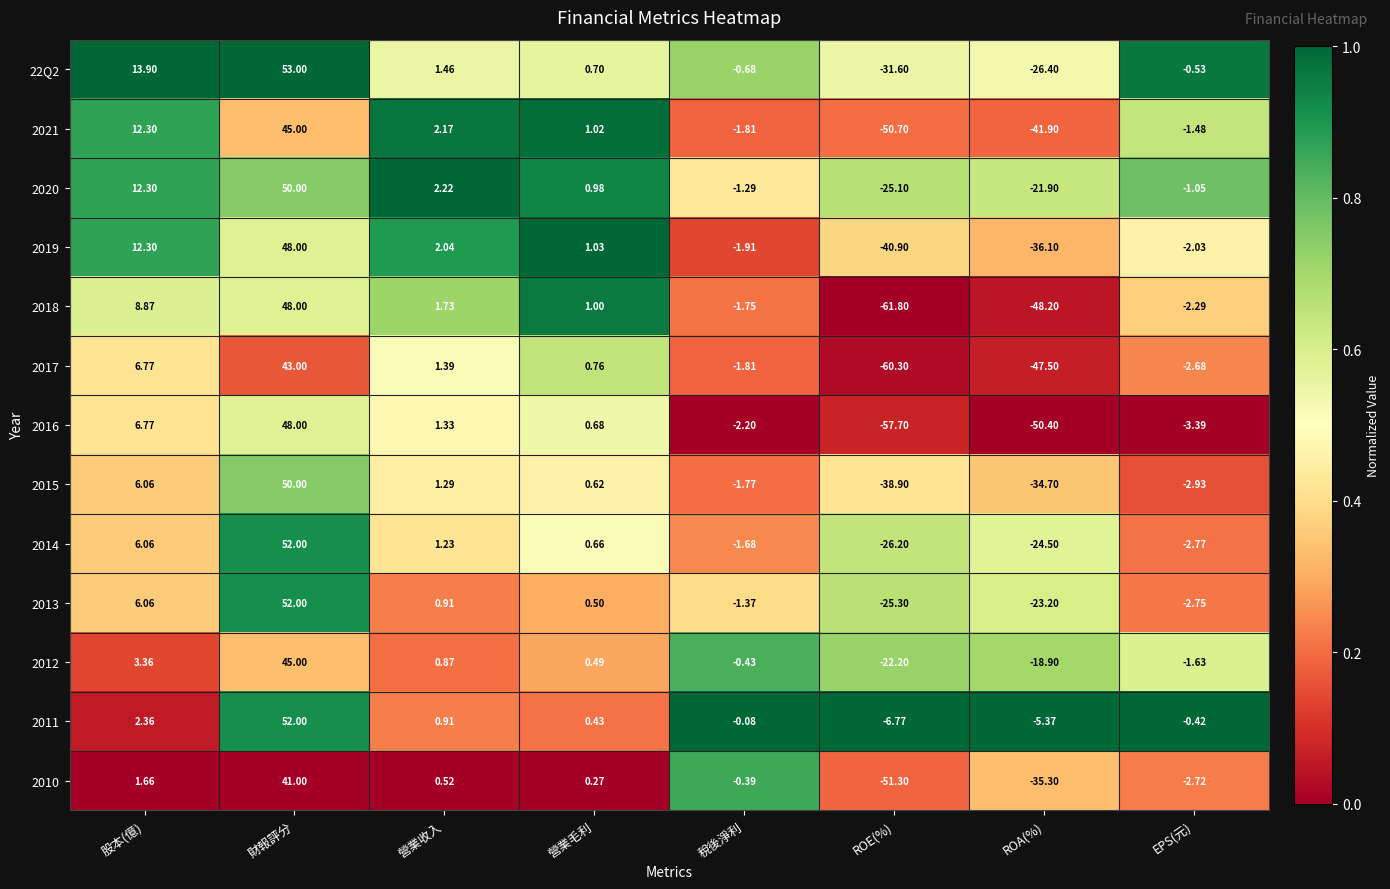

At which category does the chart reach its minimum across all series?

ROE(%)